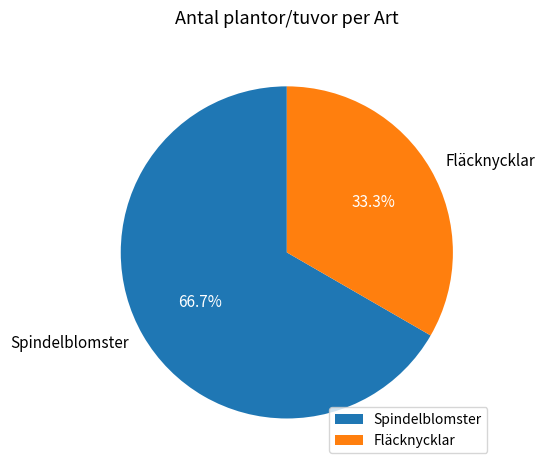

What percentage do Spindelblomster and Fläcknycklar together represent?

100.0%